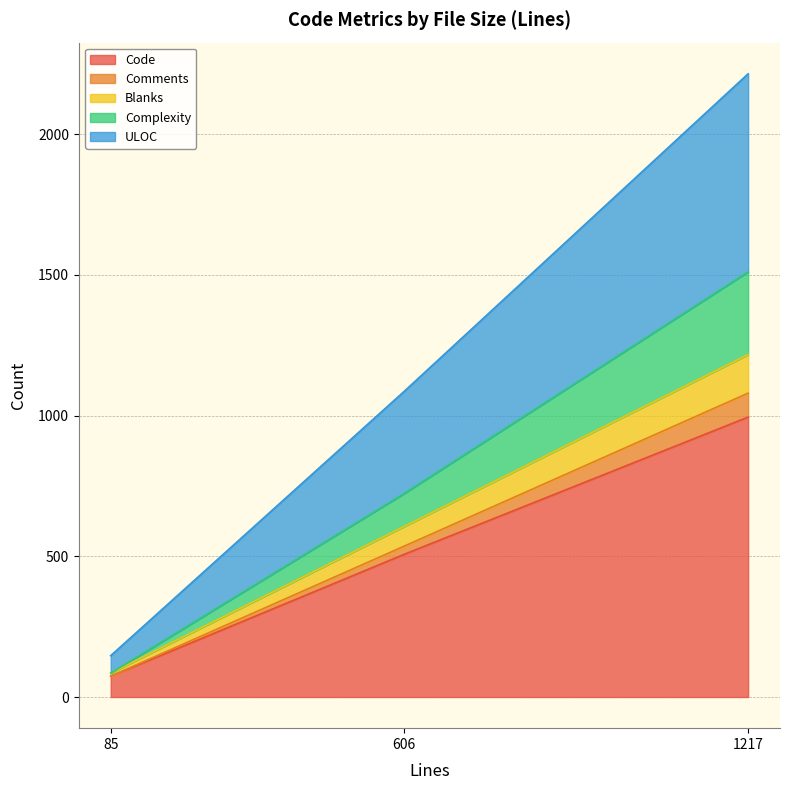

True or false: Code has a value of 74 at 85.

True